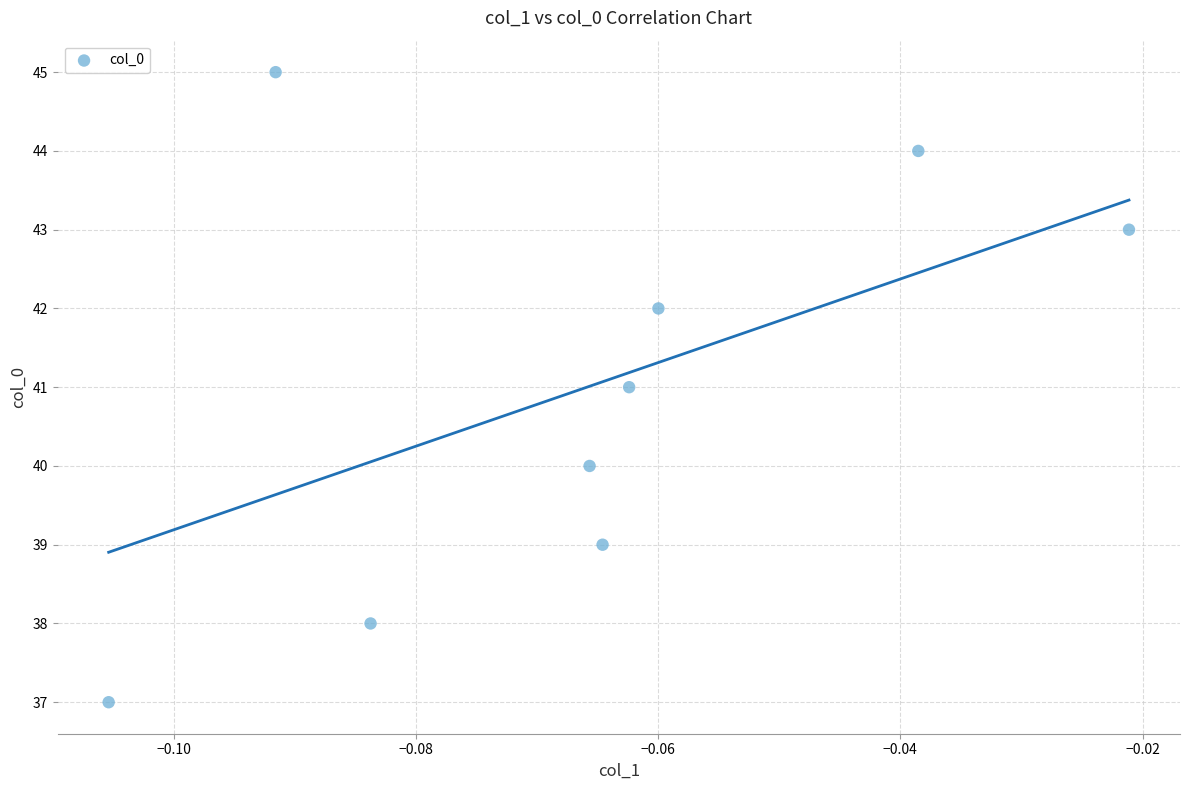

What is the range of Y values (max minus min)?

8